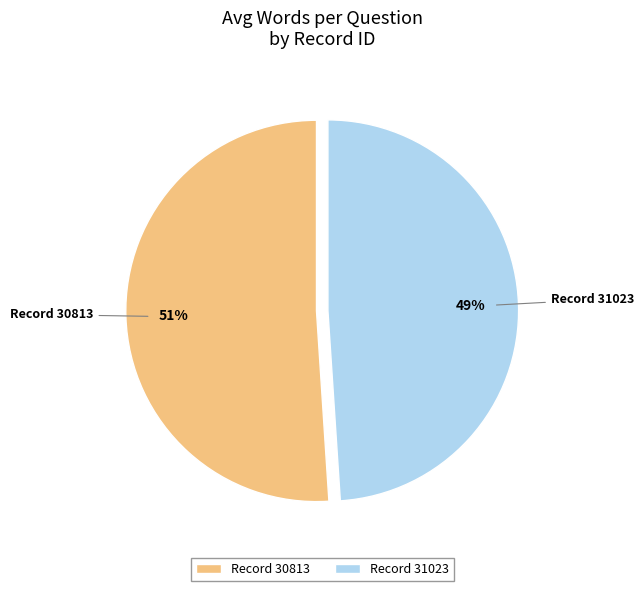

Does any single category account for the majority?

Yes